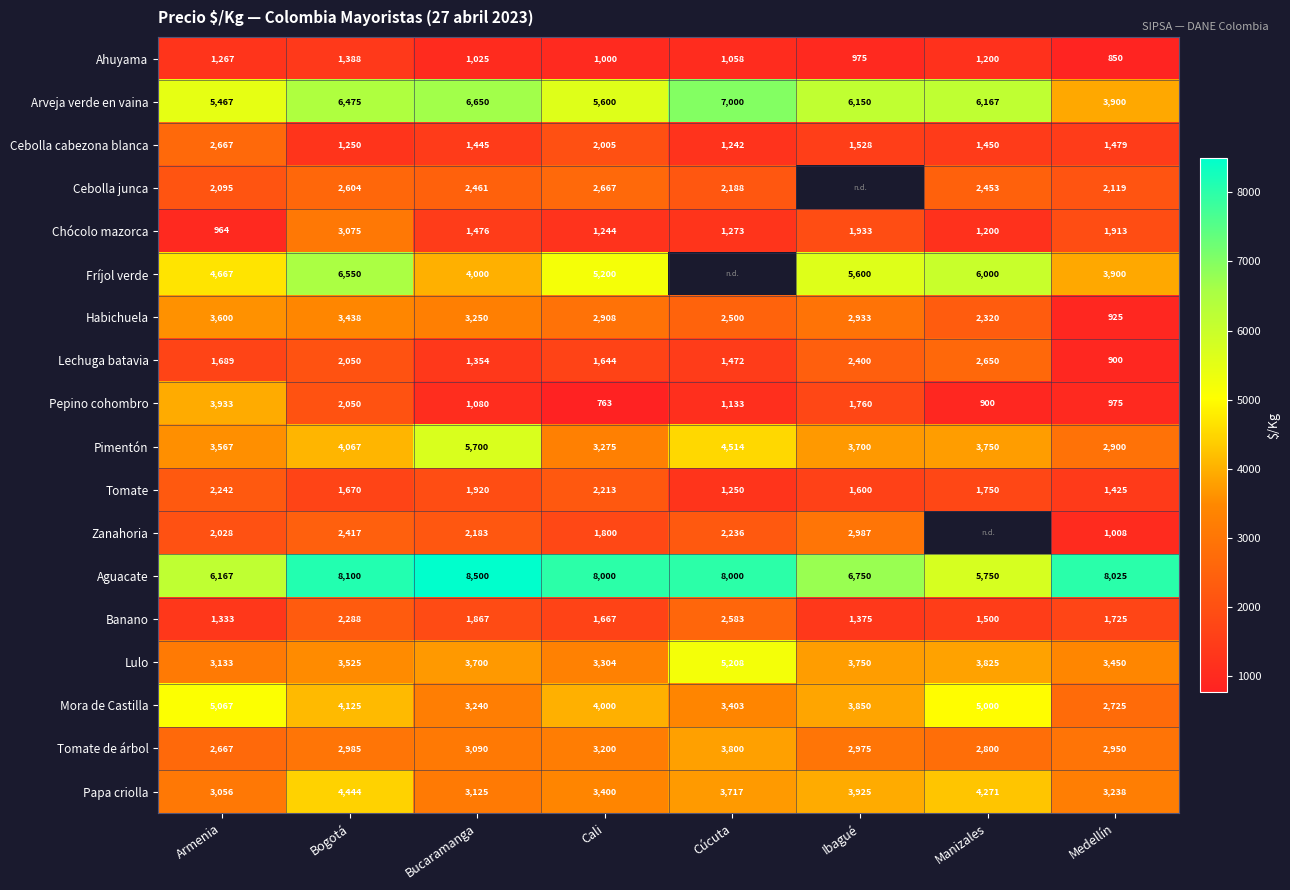

True or false: Pimentón has a value of 1594 at Bogotá.

False